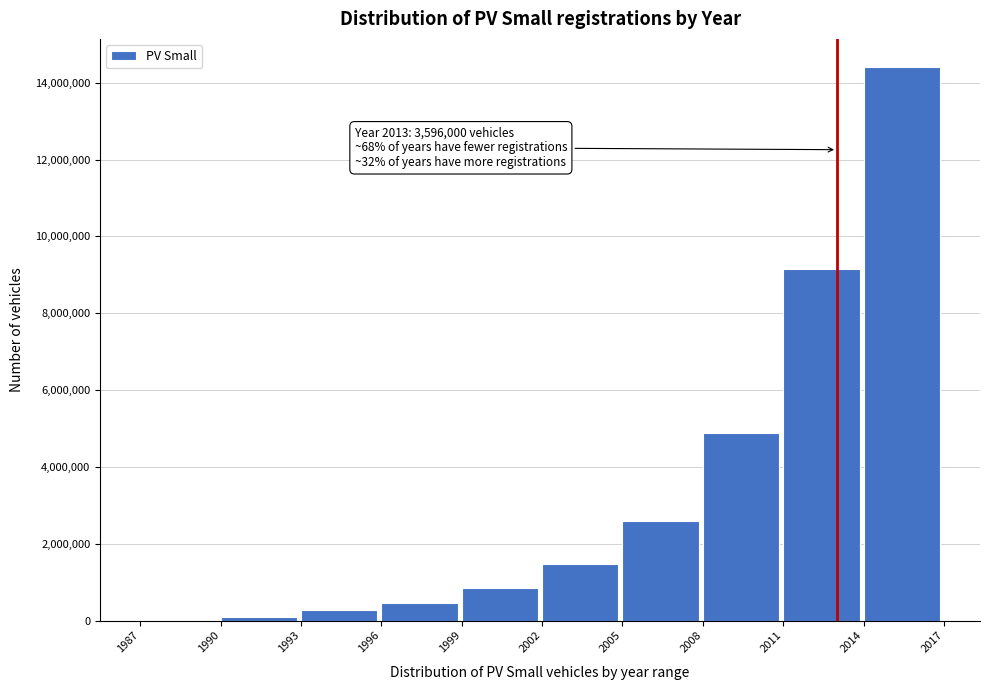

Reading left to right, list all the values displayed in this chart.

1987=12803	1990=102424	1993=261850	1996=468048	1999=836623	2002=1459656	2005=2600900	2008=4885800	2011=9149800	2014=14420400